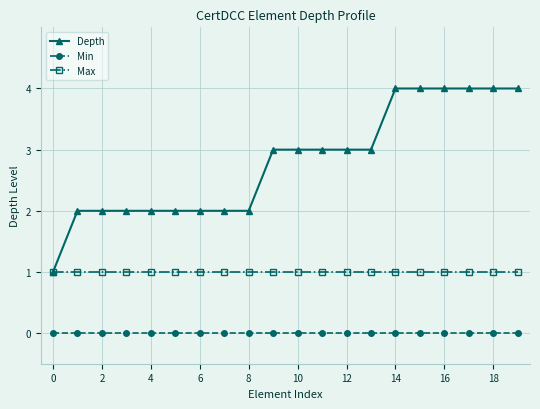

What are all the series names shown in the legend?

Depth, Min, Max